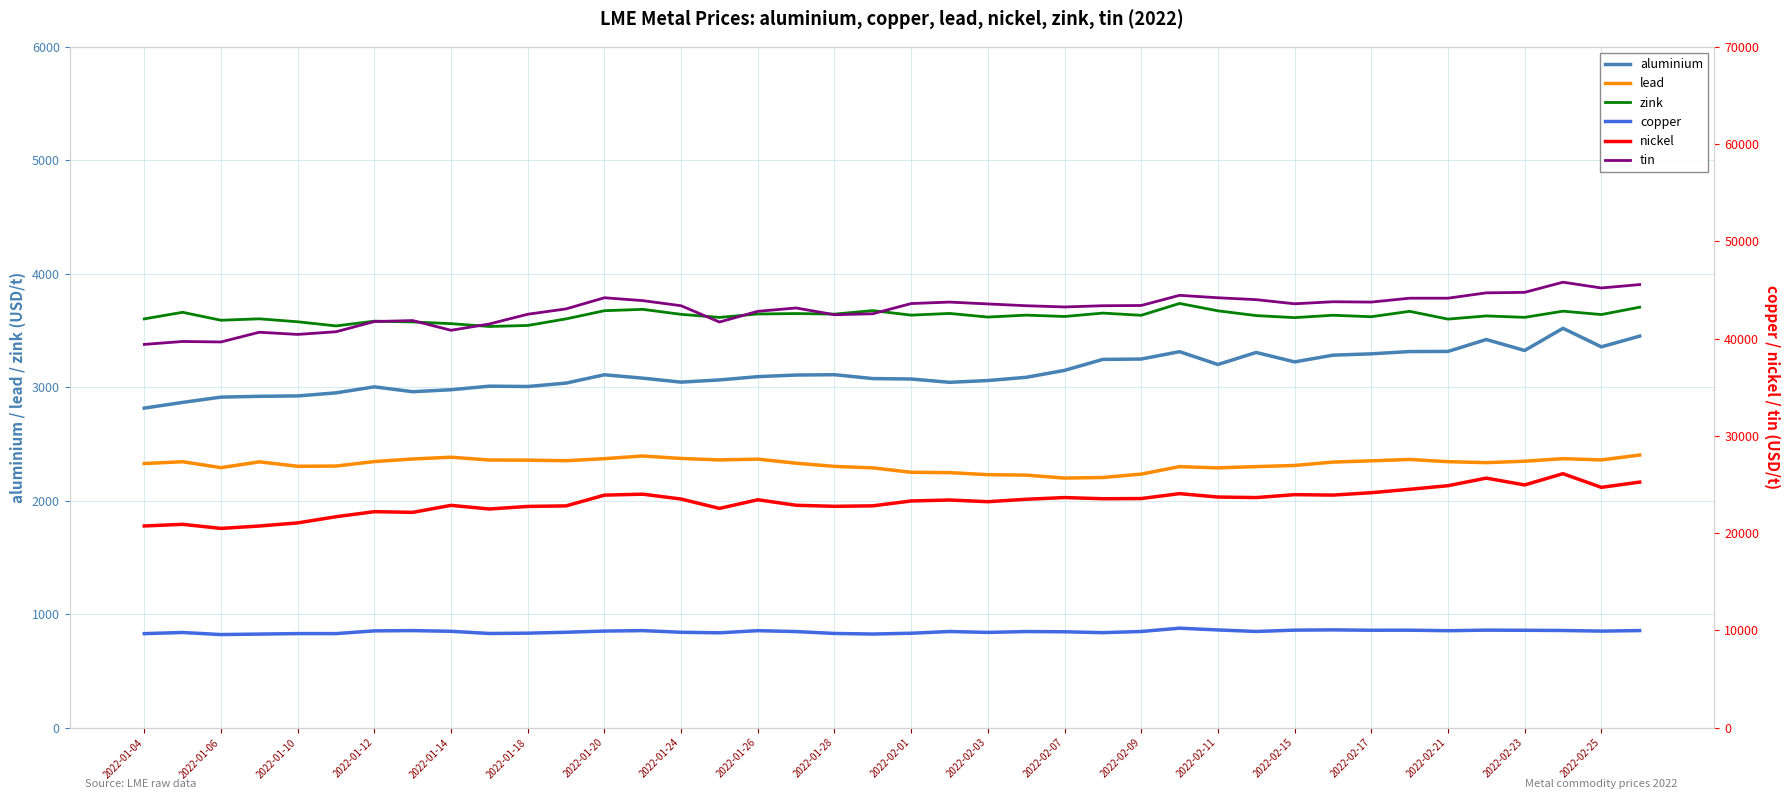

What is the lowest value of the lead series?

2199.0